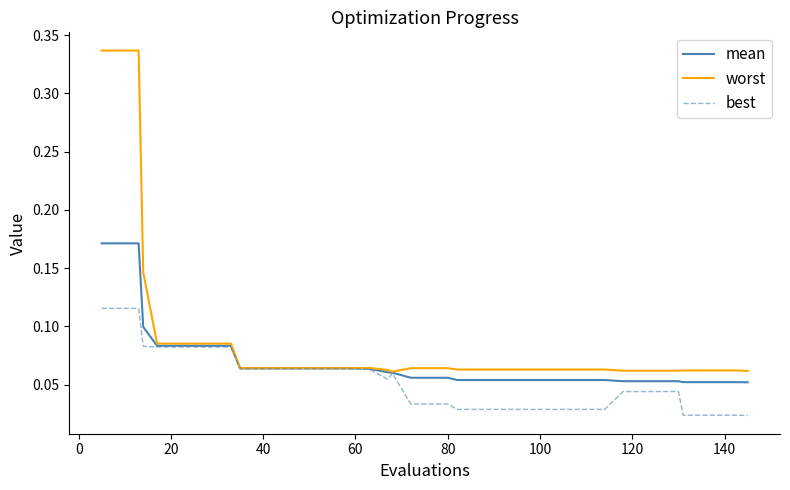

Which series has the largest range (max minus min)?

worst